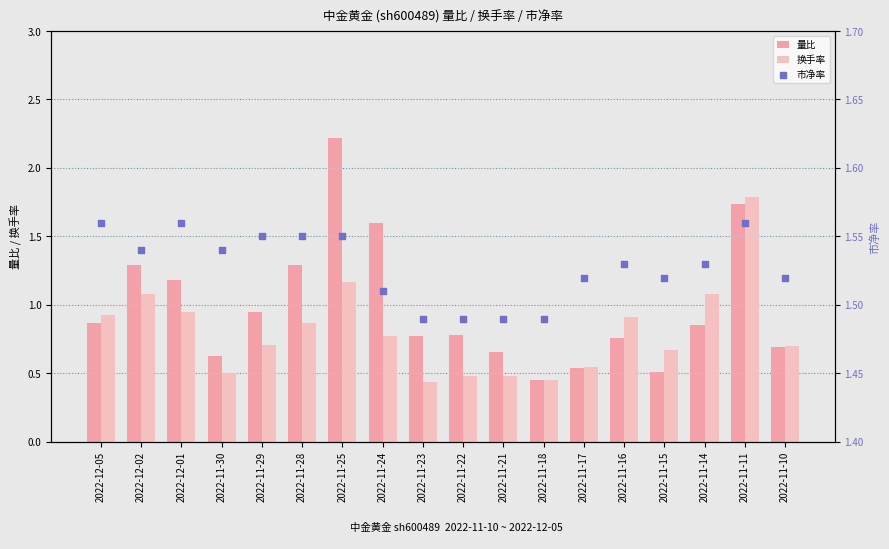

What is the total value across all series at 2022-11-23?

2.7